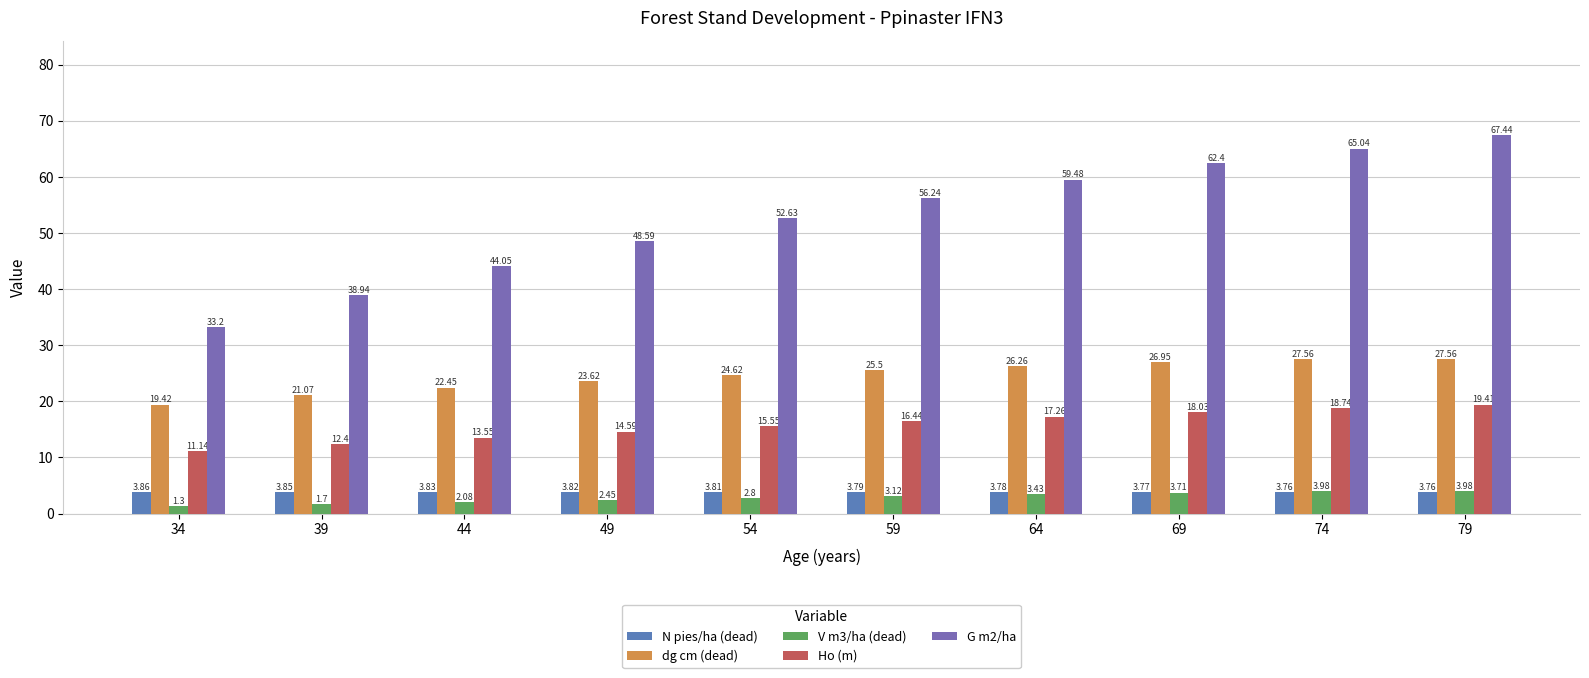

What is the smallest value displayed?

1.3